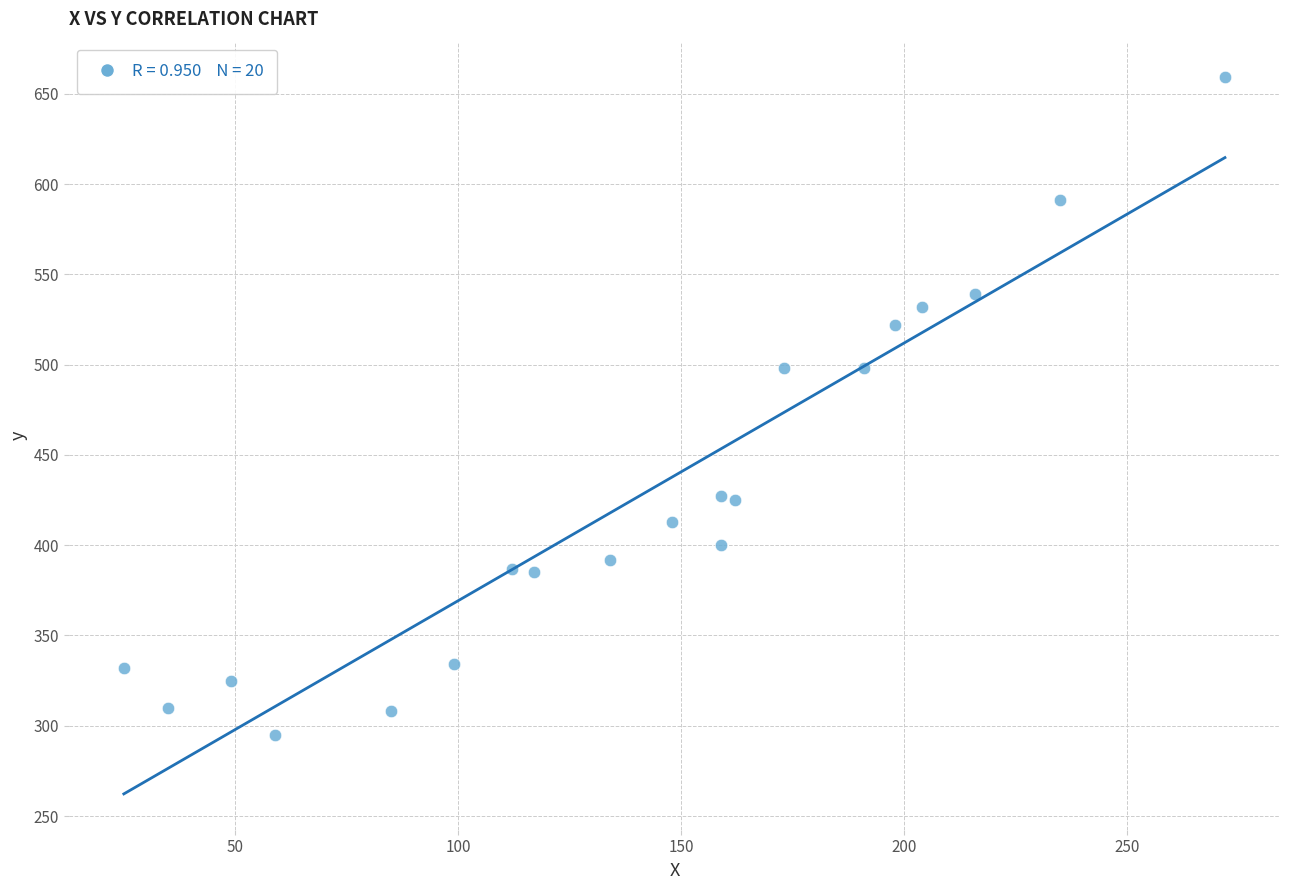

What is the range of Y values (max minus min)?

364